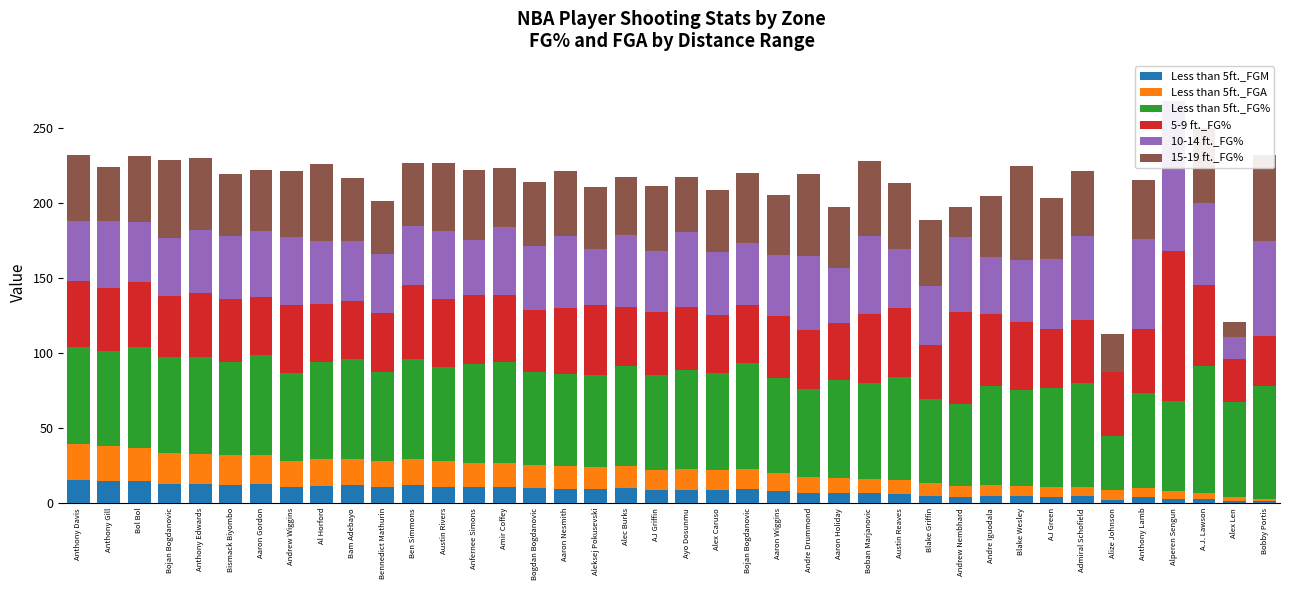

Reading left to right, what are all the values shown in this chart?

Less than 5ft._FGM: Anthony Davis=15.5	Anthony Gill=14.8	Bol Bol=14.8	Bojan Bogdanovic=13.0	Anthony Edwards=12.9	Bismack Biyombo=12.2	Aaron Gordon=12.7	Andrew Wiggins=10.4	Al Horford=11.5	Bam Adebayo=11.8	Bennedict Mathurin=10.5	Ben Simmons=11.7	Austin Rivers=10.8	Anfernee Simons=10.7	Amir Coffey=10.7	Bogdan Bogdanovic=9.7	Aaron Nesmith=9.5	Aleksej Pokusevski=9.1	Alec Burks=9.8	AJ Griffin=8.6	Ayo Dosunmu=9.0	Alex Caruso=8.6	Bojan Bogdanovic=9.3	Aaron Wiggins=7.7	Andre Drummond=6.4	Aaron Holiday=6.6	Boban Marjanovic=6.4	Austin Reaves=6.3	Blake Griffin=4.9	Andrew Nembhard=4.0	Andre Iguodala=4.7	Blake Wesley=4.5	AJ Green=4.3	Admiral Schofield=4.5	Alize Johnson=2.3	Anthony Lamb=3.9	Alperen Sengun=3.0	A.J. Lawson=3.0	Alex Len=1.5	Bobby Portis=1.3
Less than 5ft._FGA: Anthony Davis=24.0	Anthony Gill=23.3	Bol Bol=22.2	Bojan Bogdanovic=20.2	Anthony Edwards=20.1	Bismack Biyombo=19.8	Aaron Gordon=19.0	Andrew Wiggins=17.7	Al Horford=17.7	Bam Adebayo=17.7	Bennedict Mathurin=17.6	Ben Simmons=17.5	Austin Rivers=17.2	Anfernee Simons=16.2	Amir Coffey=15.9	Bogdan Bogdanovic=15.6	Aaron Nesmith=15.5	Aleksej Pokusevski=14.9	Alec Burks=14.7	AJ Griffin=13.6	Ayo Dosunmu=13.6	Alex Caruso=13.2	Bojan Bogdanovic=13.1	Aaron Wiggins=12.2	Andre Drummond=10.9	Aaron Holiday=10.2	Boban Marjanovic=9.9	Austin Reaves=9.3	Blake Griffin=8.7	Andrew Nembhard=7.3	Andre Iguodala=7.1	Blake Wesley=7.0	AJ Green=6.5	Admiral Schofield=6.4	Alize Johnson=6.3	Anthony Lamb=6.2	Alperen Sengun=5.0	A.J. Lawson=3.5	Alex Len=2.4	Bobby Portis=1.7
Less than 5ft._FG%: Anthony Davis=64.7	Anthony Gill=63.4	Bol Bol=66.7	Bojan Bogdanovic=64.4	Anthony Edwards=64.2	Bismack Biyombo=61.8	Aaron Gordon=66.7	Andrew Wiggins=58.8	Al Horford=64.8	Bam Adebayo=66.5	Bennedict Mathurin=59.5	Ben Simmons=66.6	Austin Rivers=62.9	Anfernee Simons=66.1	Amir Coffey=67.1	Bogdan Bogdanovic=62.2	Aaron Nesmith=61.2	Aleksej Pokusevski=61.2	Alec Burks=66.9	AJ Griffin=63.2	Ayo Dosunmu=66.0	Alex Caruso=65.1	Bojan Bogdanovic=71.0	Aaron Wiggins=63.3	Andre Drummond=58.8	Aaron Holiday=64.9	Boban Marjanovic=63.9	Austin Reaves=68.1	Blake Griffin=56.0	Andrew Nembhard=54.5	Andre Iguodala=66.0	Blake Wesley=63.9	AJ Green=65.9	Admiral Schofield=69.4	Alize Johnson=36.0	Anthony Lamb=63.4	Alperen Sengun=60.0	A.J. Lawson=84.6	Alex Len=63.6	Bobby Portis=75.0
5-9 ft._FG%: Anthony Davis=43.8	Anthony Gill=41.8	Bol Bol=43.4	Bojan Bogdanovic=40.6	Anthony Edwards=42.5	Bismack Biyombo=42.4	Aaron Gordon=39.0	Andrew Wiggins=45.2	Al Horford=38.6	Bam Adebayo=38.5	Bennedict Mathurin=39.2	Ben Simmons=49.7	Austin Rivers=45.0	Anfernee Simons=46.0	Amir Coffey=44.7	Bogdan Bogdanovic=41.5	Aaron Nesmith=44.0	Aleksej Pokusevski=47.1	Alec Burks=39.6	AJ Griffin=41.7	Ayo Dosunmu=42.0	Alex Caruso=38.3	Bojan Bogdanovic=38.6	Aaron Wiggins=41.7	Andre Drummond=39.3	Aaron Holiday=38.5	Boban Marjanovic=45.5	Austin Reaves=46.0	Blake Griffin=35.5	Andrew Nembhard=61.5	Andre Iguodala=48.1	Blake Wesley=45.6	AJ Green=39.3	Admiral Schofield=41.4	Alize Johnson=42.9	Anthony Lamb=42.5	Alperen Sengun=100.0	A.J. Lawson=54.5	Alex Len=28.6	Bobby Portis=33.3
10-14 ft._FG%: Anthony Davis=39.8	Anthony Gill=44.5	Bol Bol=40.2	Bojan Bogdanovic=38.3	Anthony Edwards=42.6	Bismack Biyombo=41.9	Aaron Gordon=44.0	Andrew Wiggins=45.3	Al Horford=42.1	Bam Adebayo=40.4	Bennedict Mathurin=39.1	Ben Simmons=39.5	Austin Rivers=45.3	Anfernee Simons=36.1	Amir Coffey=45.5	Bogdan Bogdanovic=42.3	Aaron Nesmith=47.9	Aleksej Pokusevski=37.3	Alec Burks=47.8	AJ Griffin=41.0	Ayo Dosunmu=50.0	Alex Caruso=42.5	Bojan Bogdanovic=41.7	Aaron Wiggins=40.8	Andre Drummond=49.3	Aaron Holiday=36.8	Boban Marjanovic=52.6	Austin Reaves=39.8	Blake Griffin=39.8	Andrew Nembhard=50.0	Andre Iguodala=38.4	Blake Wesley=41.0	AJ Green=46.8	Admiral Schofield=56.3	Alize Johnson=0.0	Anthony Lamb=60.0	Alperen Sengun=100.0	A.J. Lawson=54.5	Alex Len=14.3	Bobby Portis=63.6
15-19 ft._FG%: Anthony Davis=44.3	Anthony Gill=36.0	Bol Bol=43.8	Bojan Bogdanovic=52.5	Anthony Edwards=47.9	Bismack Biyombo=41.2	Aaron Gordon=40.5	Andrew Wiggins=43.9	Al Horford=51.4	Bam Adebayo=41.9	Bennedict Mathurin=35.2	Ben Simmons=41.4	Austin Rivers=45.6	Anfernee Simons=47.1	Amir Coffey=39.5	Bogdan Bogdanovic=42.9	Aaron Nesmith=43.0	Aleksej Pokusevski=41.3	Alec Burks=38.8	AJ Griffin=43.0	Ayo Dosunmu=37.0	Alex Caruso=40.8	Bojan Bogdanovic=46.4	Aaron Wiggins=39.5	Andre Drummond=54.5	Aaron Holiday=40.3	Boban Marjanovic=50.0	Austin Reaves=44.2	Blake Griffin=43.8	Andrew Nembhard=20.0	Andre Iguodala=40.4	Blake Wesley=63.0	AJ Green=40.6	Admiral Schofield=43.2	Alize Johnson=25.0	Anthony Lamb=39.2	Alperen Sengun=0.0	A.J. Lawson=50.0	Alex Len=10.0	Bobby Portis=57.1